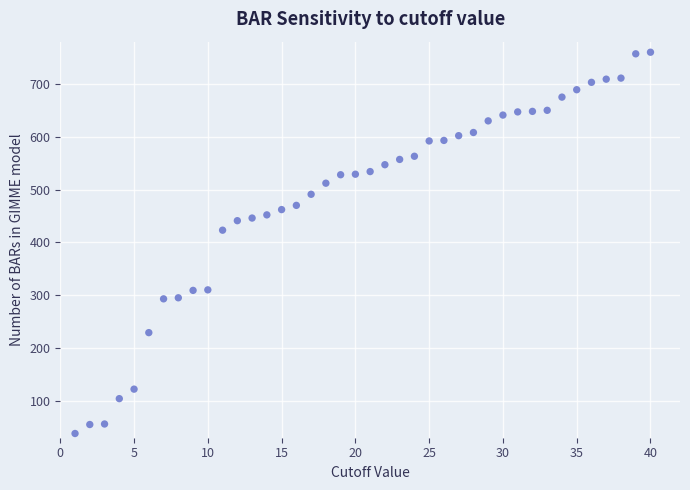

What is the range of Y values (max minus min)?

722